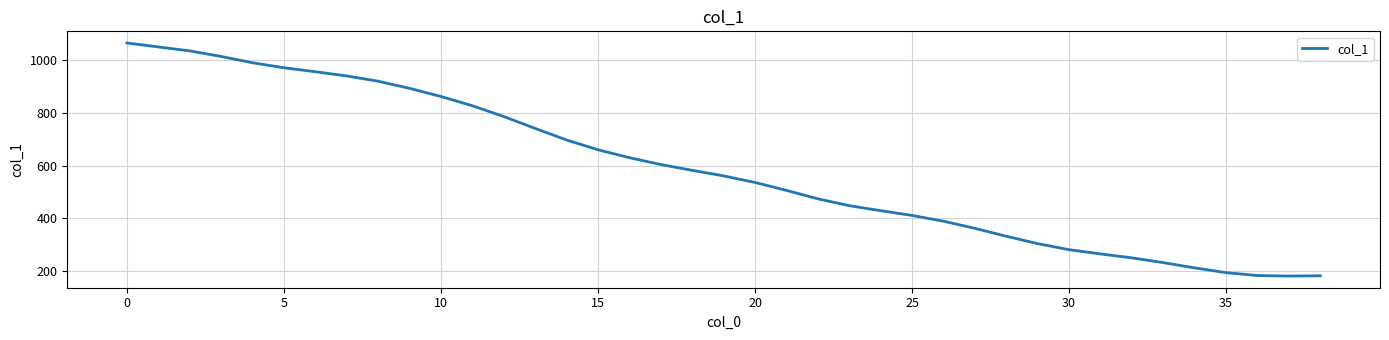

What is the greatest value displayed?

1065